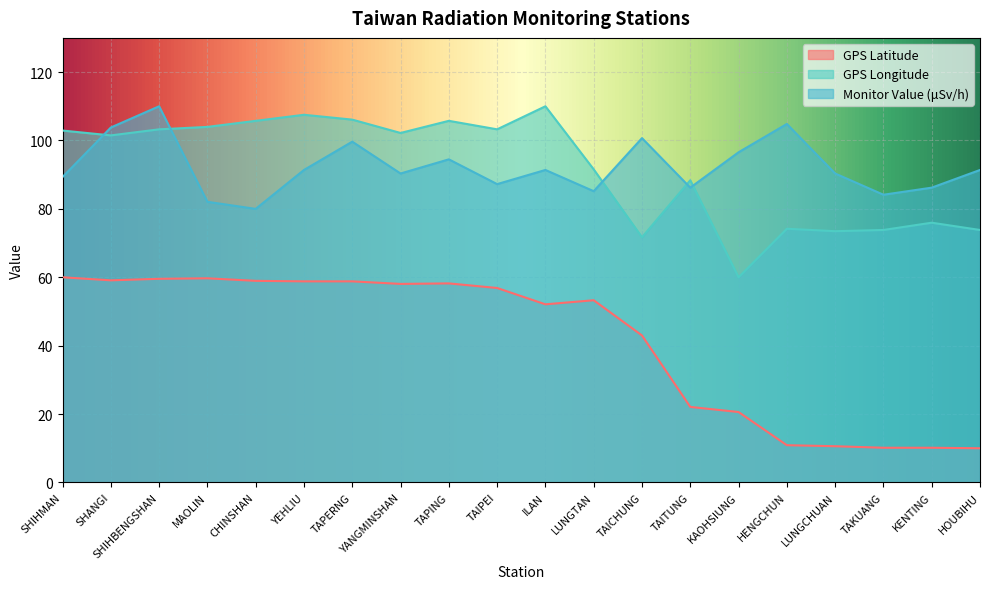

List the series in order of their peak value, lowest first.

GPS Latitude, GPS Longitude, Monitor Value (μSv/h)